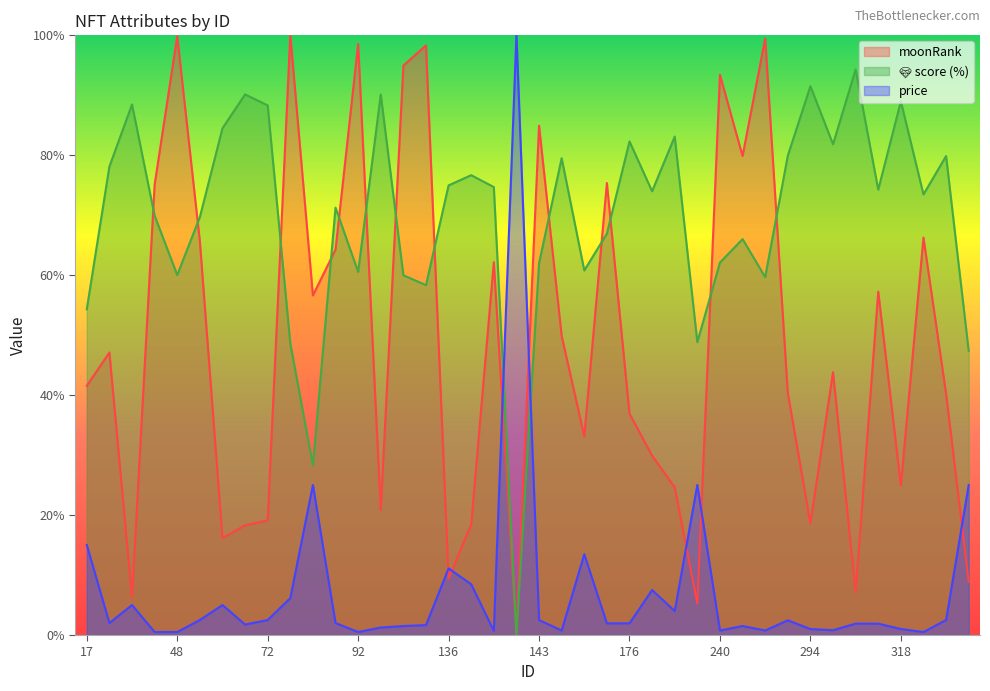

How many data points in moonRank are above 43?

20